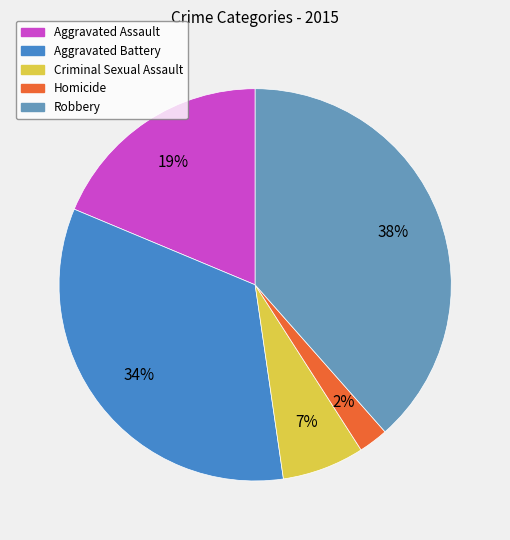

How many segments does this pie chart have?

5